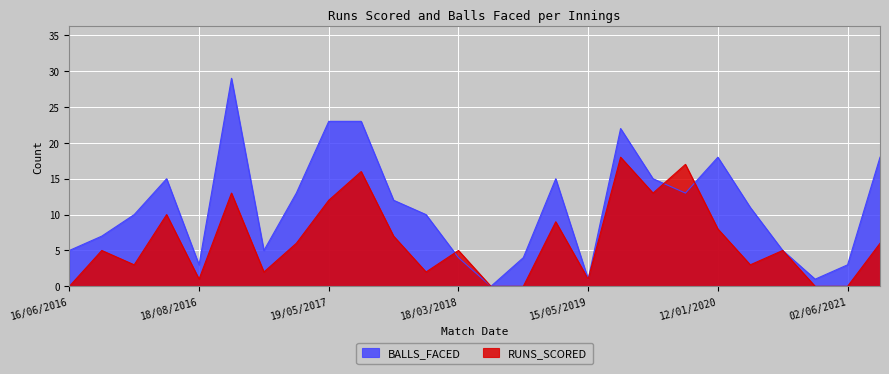

How many lines are shown in the chart?

2